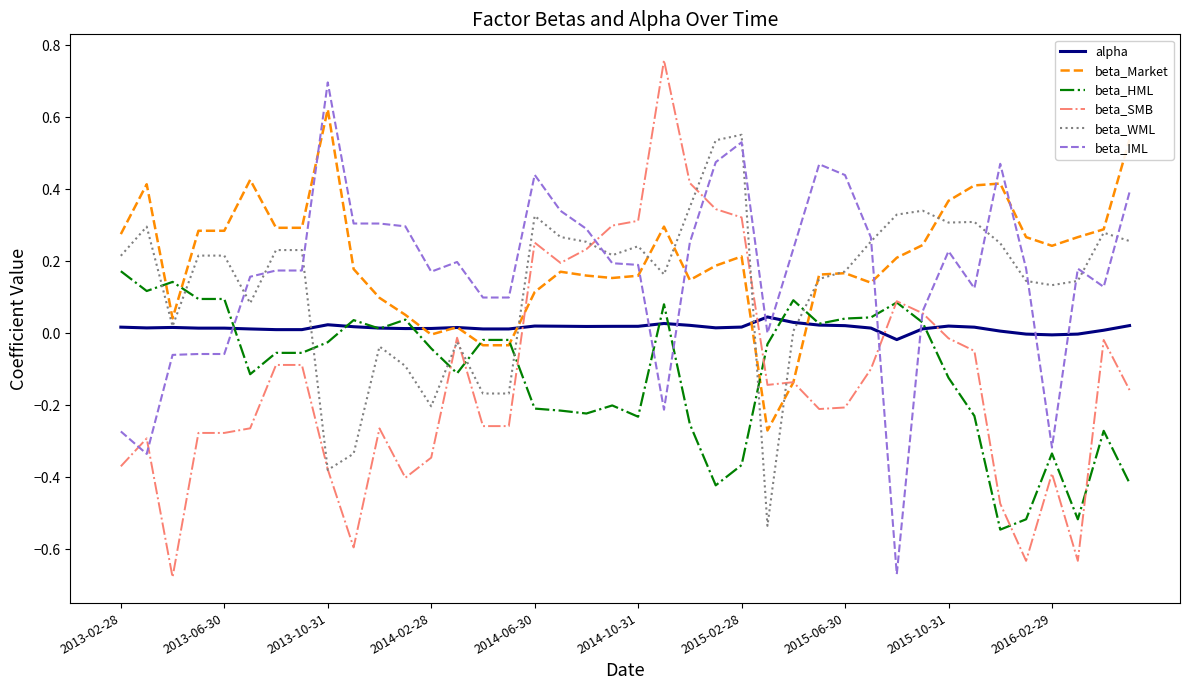

What is the difference between the maximum and minimum values in the beta_WML series?

1.1